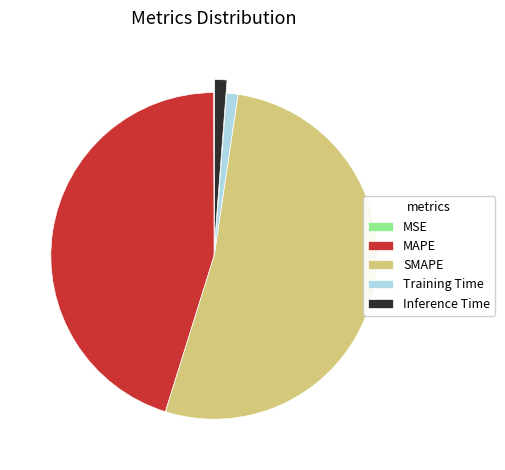

Is it true that MAPE is 45% of the pie?

True